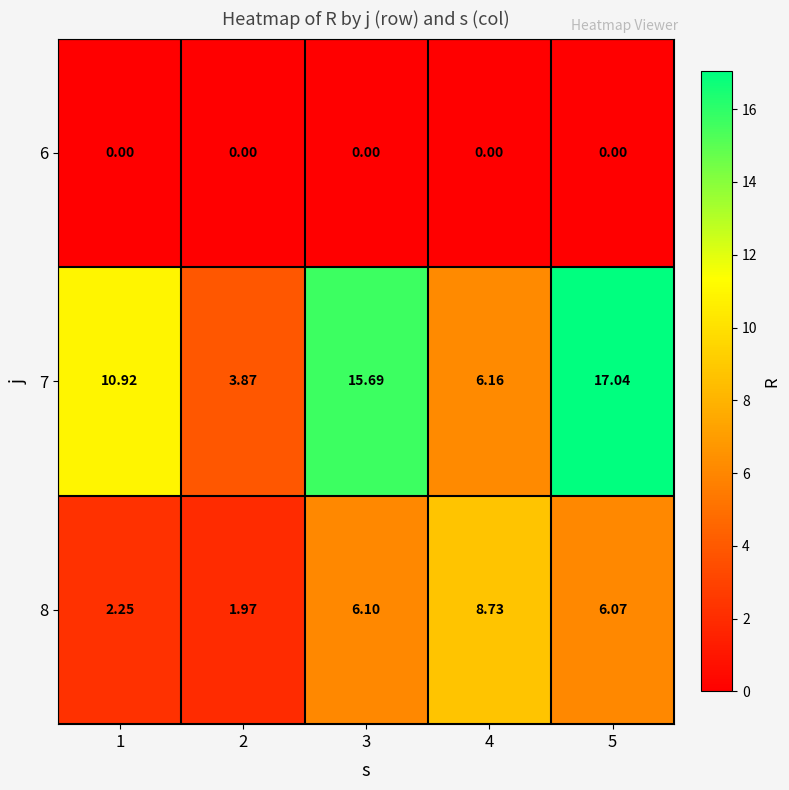

List the series in order of their peak value, highest first.

7, 8, 6